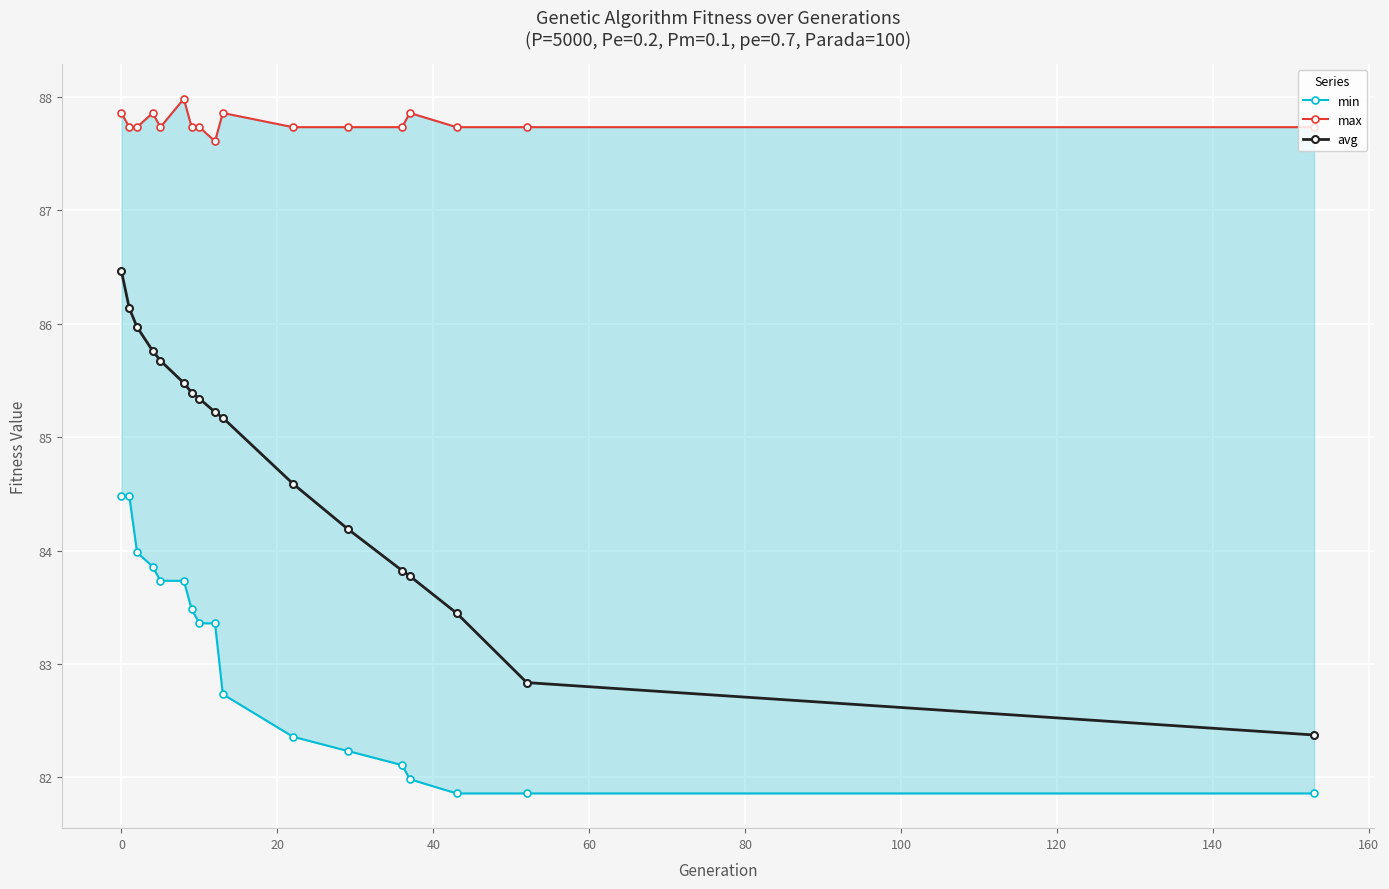

What is the value of the avg point at the 3rd from the left?

86.0